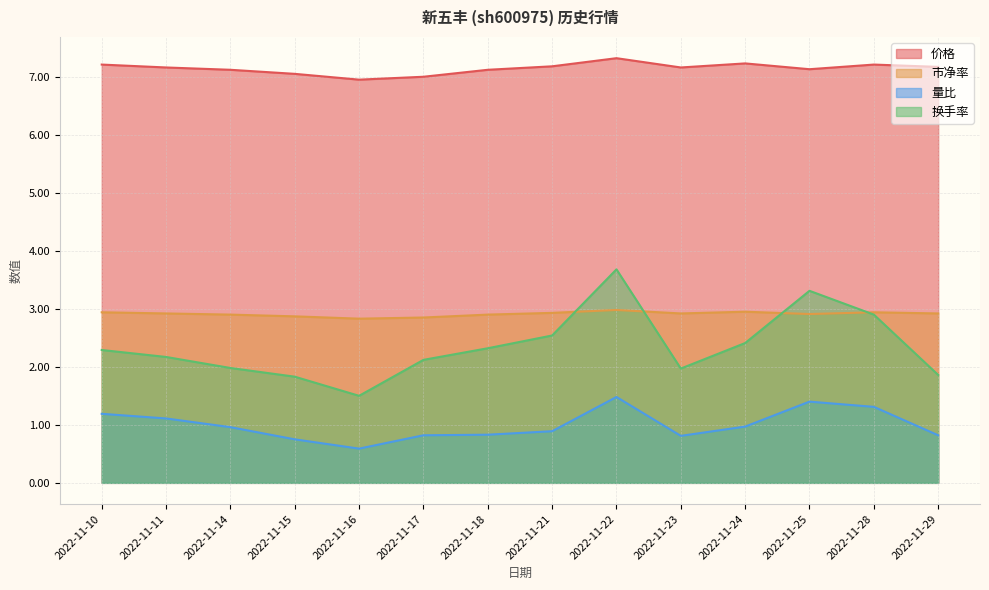

At which category is the sum across all series the highest?

2022-11-22